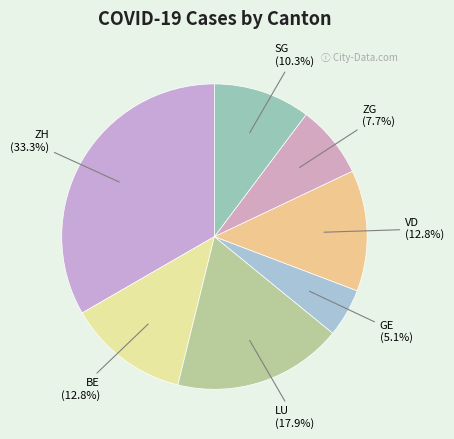

Approximately how many times larger is the value at BE compared to GE?

2.5